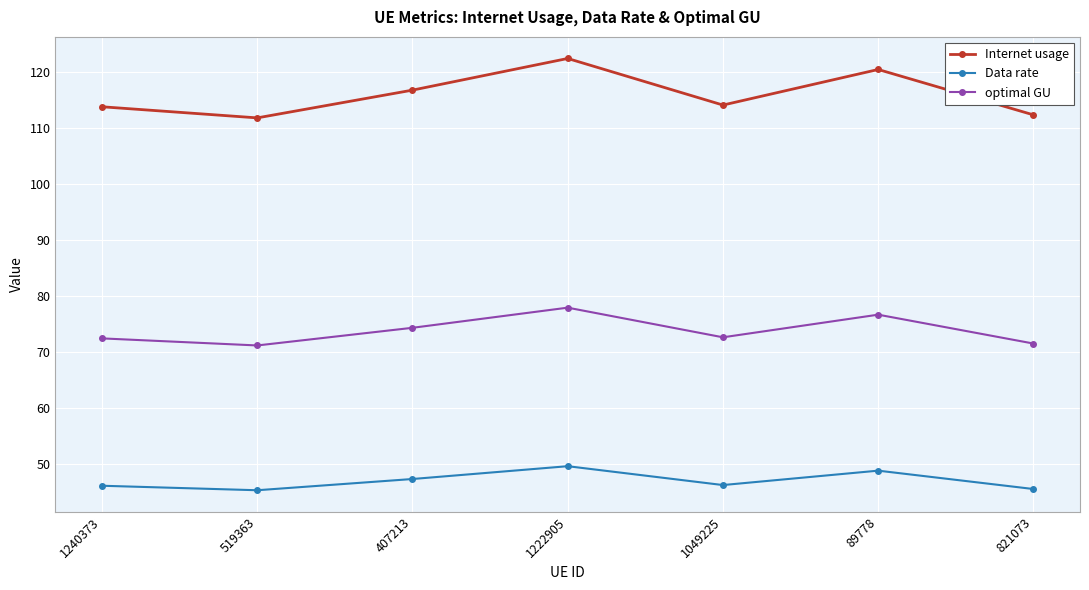

At which category is the sum across all series the highest?

1222905